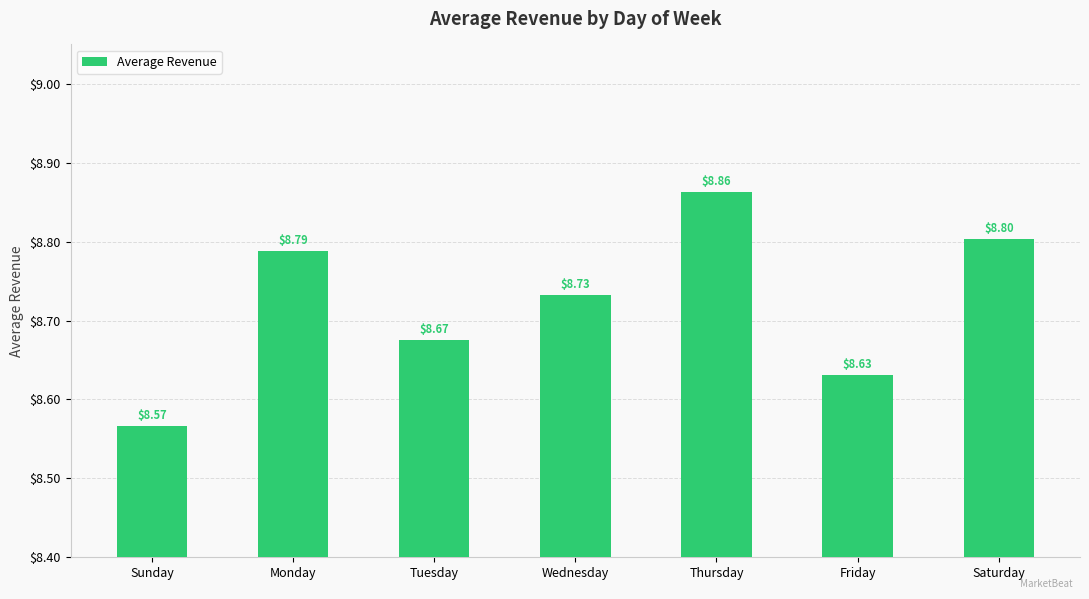

The chart shows a value of 15.4 at Sunday. True or false?

False